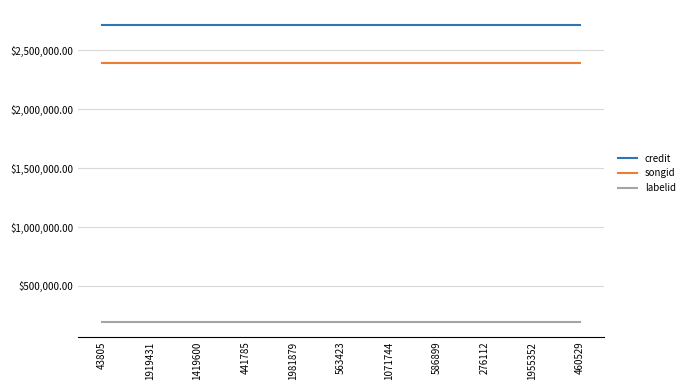

What is the spread (max minus min) of values at 276112?

2520723